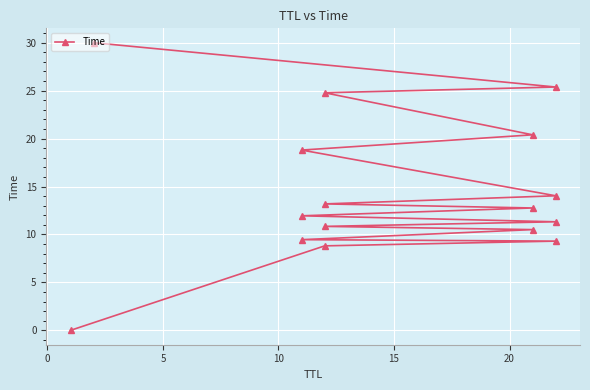

The chart shows a value of 5.8 at 25. True or false?

False